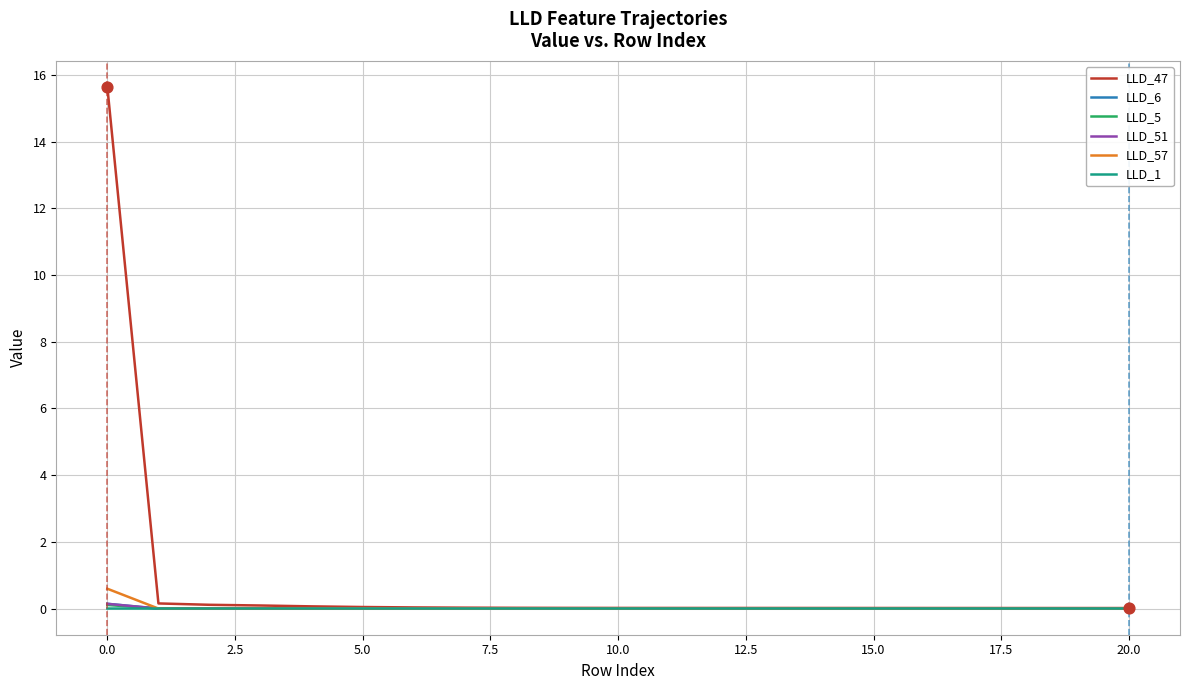

Which series has the largest range (max minus min)?

LLD_47